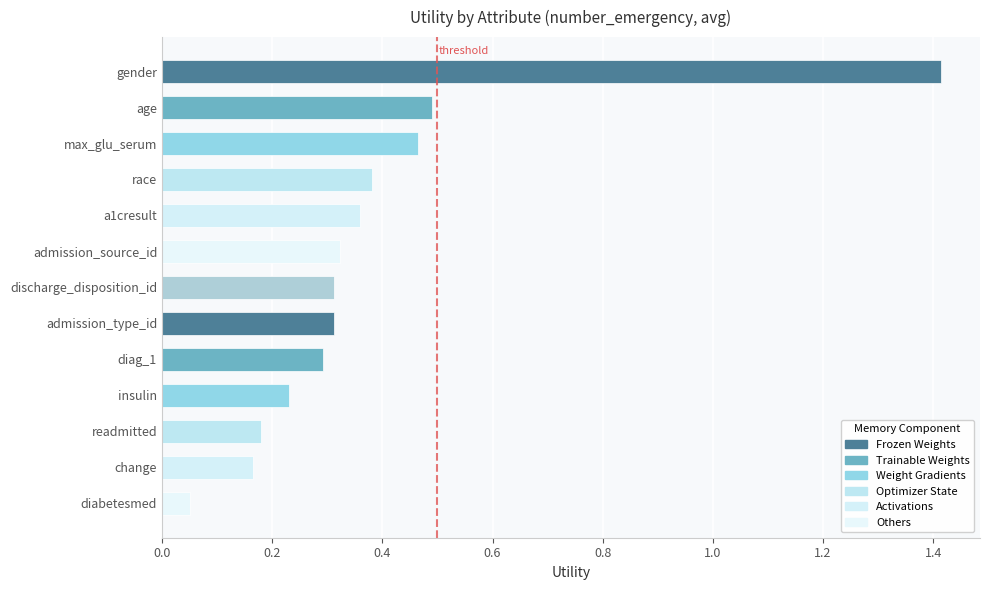

What position from the top is diabetesmed?

13